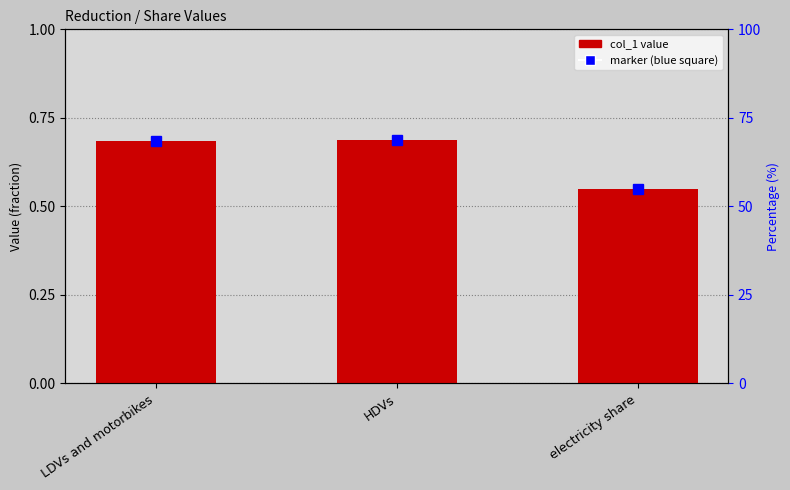

List the labels in order of value, largest first.

HDVs, LDVs and motorbikes, electricity share